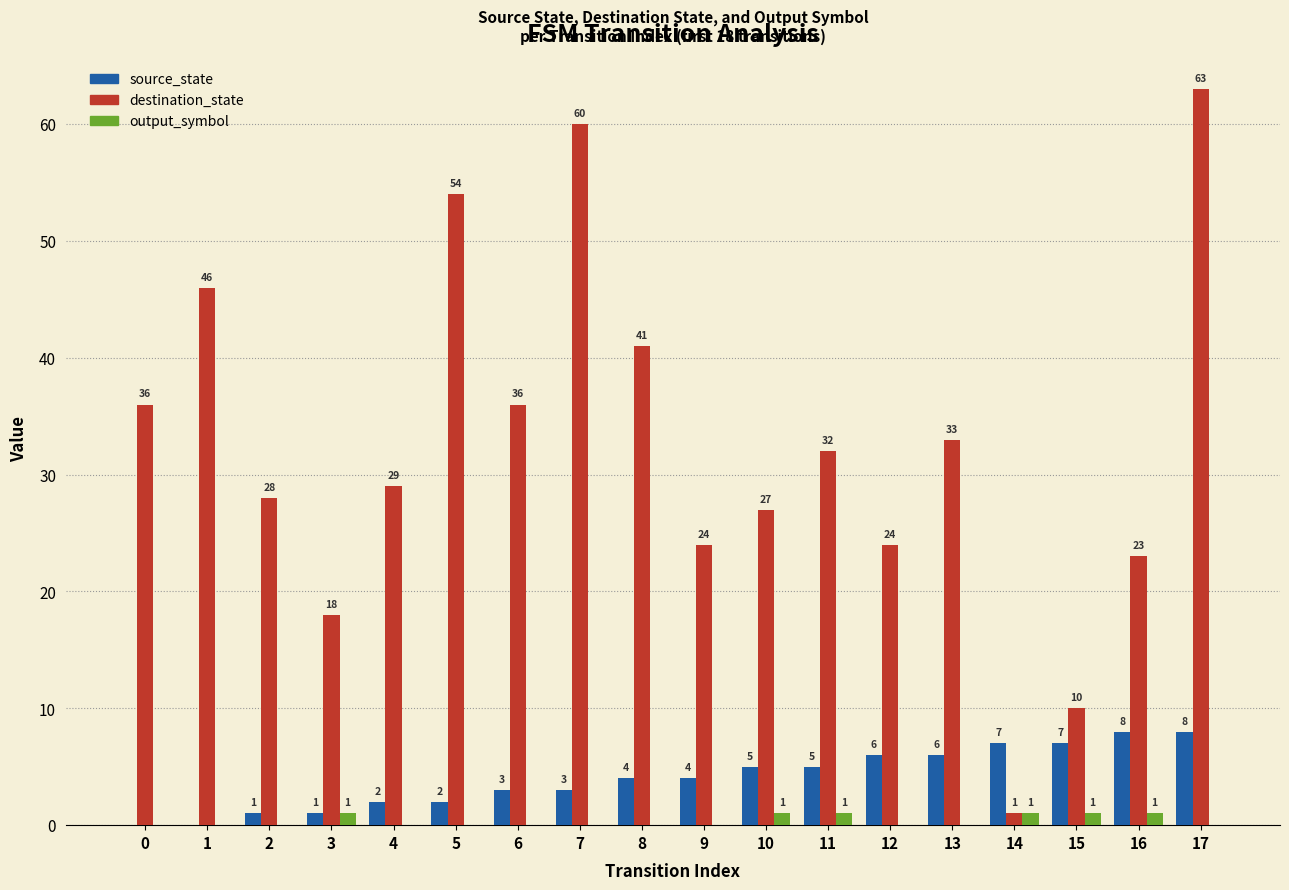

Count the source_state values in the range 2 to 6.

10